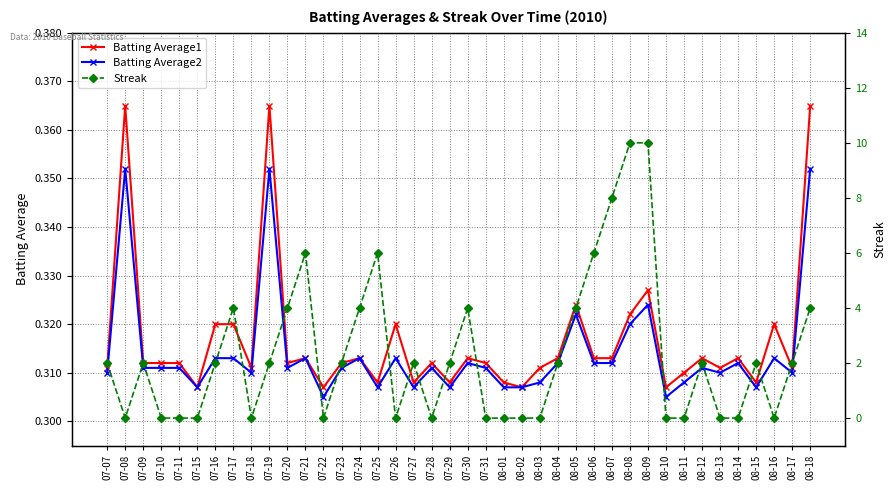

Reading left to right, transcribe all the data shown in this chart.

Batting Average1: 07-07=0.3	07-08=0.4	07-09=0.3	07-10=0.3	07-11=0.3	07-15=0.3	07-16=0.3	07-17=0.3	07-18=0.3	07-19=0.4	07-20=0.3	07-21=0.3	07-22=0.3	07-23=0.3	07-24=0.3	07-25=0.3	07-26=0.3	07-27=0.3	07-28=0.3	07-29=0.3	07-30=0.3	07-31=0.3	08-01=0.3	08-02=0.3	08-03=0.3	08-04=0.3	08-05=0.3	08-06=0.3	08-07=0.3	08-08=0.3	08-09=0.3	08-10=0.3	08-11=0.3	08-12=0.3	08-13=0.3	08-14=0.3	08-15=0.3	08-16=0.3	08-17=0.3	08-18=0.4
Batting Average2: 07-07=0.3	07-08=0.4	07-09=0.3	07-10=0.3	07-11=0.3	07-15=0.3	07-16=0.3	07-17=0.3	07-18=0.3	07-19=0.4	07-20=0.3	07-21=0.3	07-22=0.3	07-23=0.3	07-24=0.3	07-25=0.3	07-26=0.3	07-27=0.3	07-28=0.3	07-29=0.3	07-30=0.3	07-31=0.3	08-01=0.3	08-02=0.3	08-03=0.3	08-04=0.3	08-05=0.3	08-06=0.3	08-07=0.3	08-08=0.3	08-09=0.3	08-10=0.3	08-11=0.3	08-12=0.3	08-13=0.3	08-14=0.3	08-15=0.3	08-16=0.3	08-17=0.3	08-18=0.4
Streak: 07-07=2.0	07-08=0.0	07-09=2.0	07-10=0.0	07-11=0.0	07-15=0.0	07-16=2.0	07-17=4.0	07-18=0.0	07-19=2.0	07-20=4.0	07-21=6.0	07-22=0.0	07-23=2.0	07-24=4.0	07-25=6.0	07-26=0.0	07-27=2.0	07-28=0.0	07-29=2.0	07-30=4.0	07-31=0.0	08-01=0.0	08-02=0.0	08-03=0.0	08-04=2.0	08-05=4.0	08-06=6.0	08-07=8.0	08-08=10.0	08-09=10.0	08-10=0.0	08-11=0.0	08-12=2.0	08-13=0.0	08-14=0.0	08-15=2.0	08-16=0.0	08-17=2.0	08-18=4.0